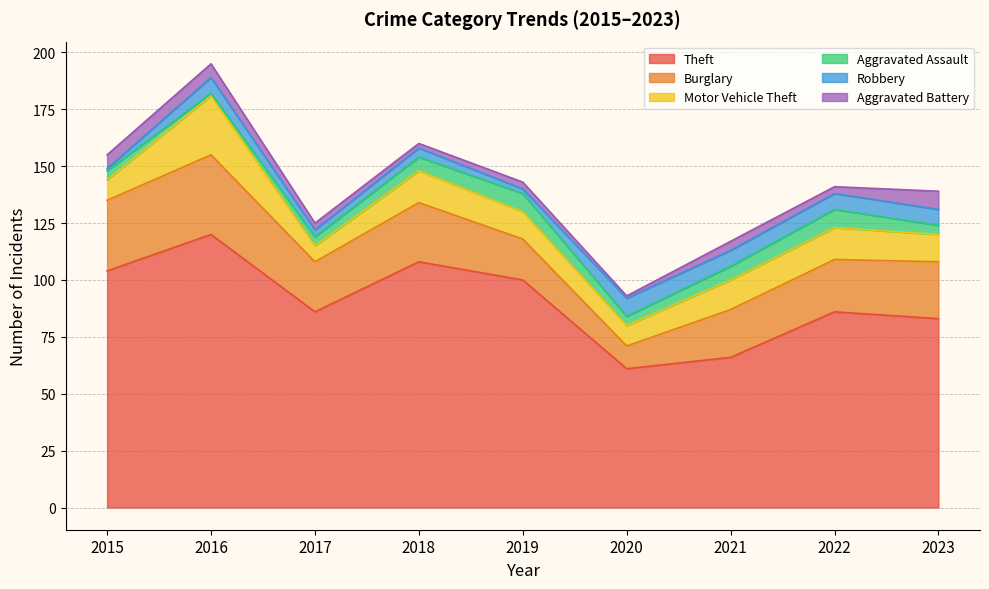

What is the difference between the maximum and second lowest values in the Burglary series?

17